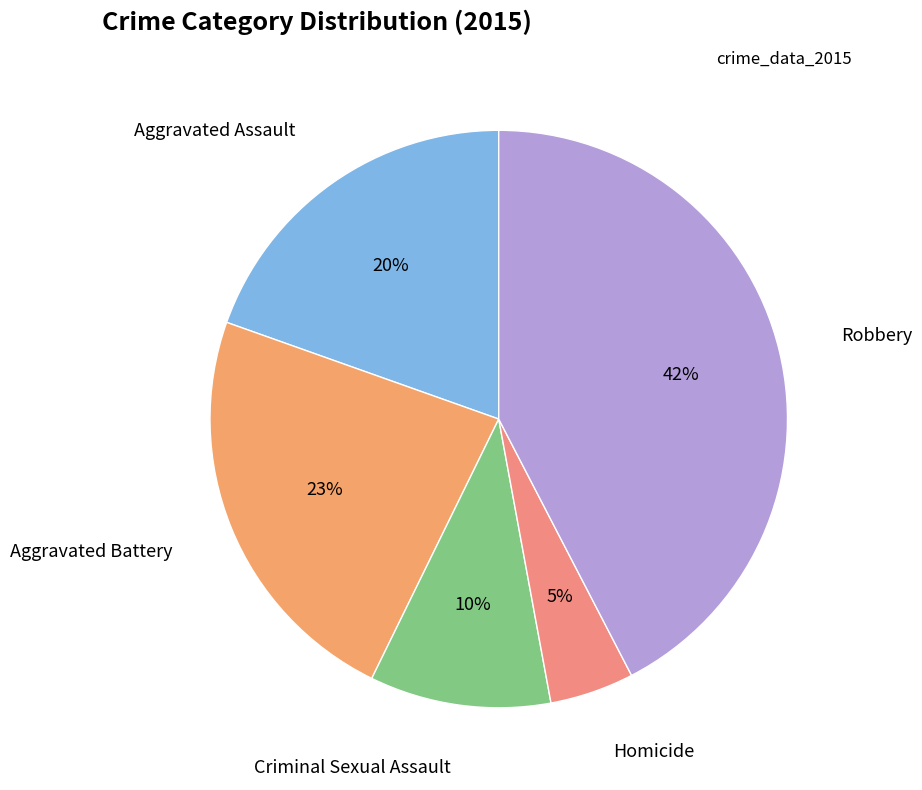

How many slices are in this pie chart?

5